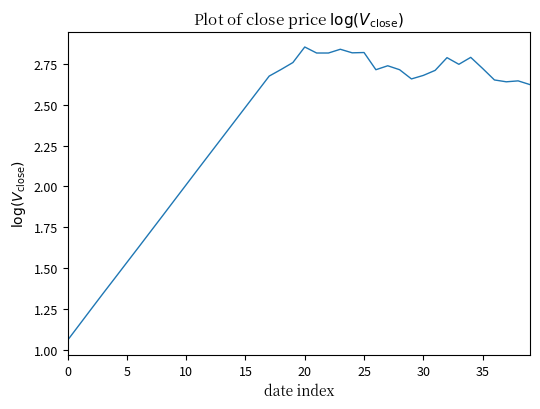

What is the difference between the maximum and minimum values?

1.8